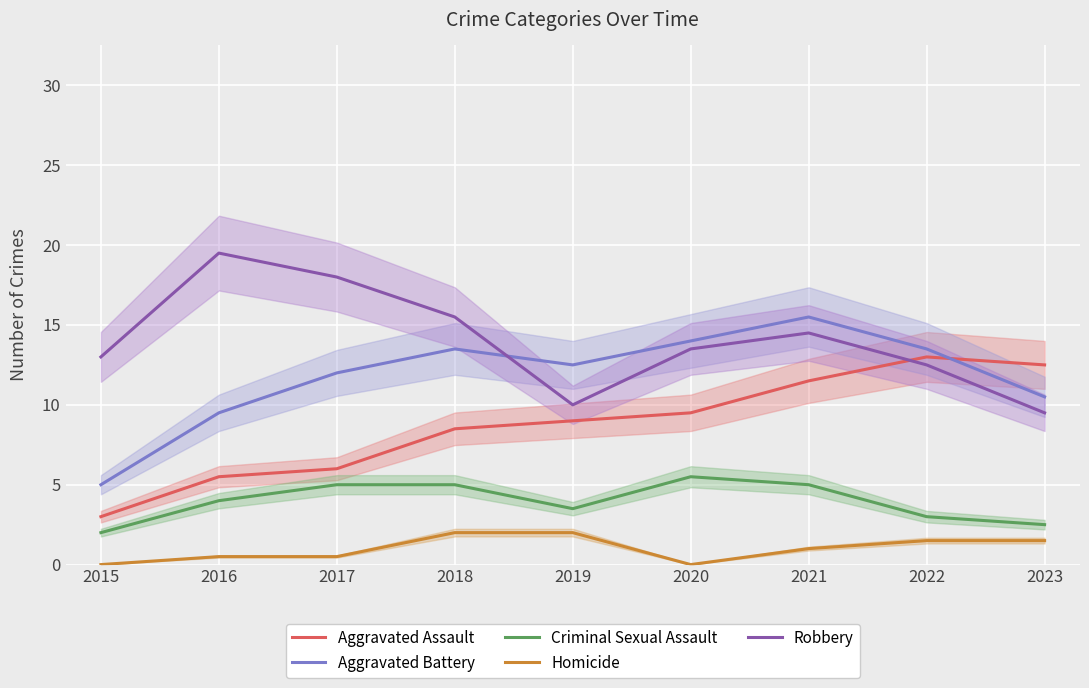

Rank the categories by Aggravated Battery value from highest to lowest.

2021, 2020, 2018, 2022, 2019, 2017, 2023, 2016, 2015